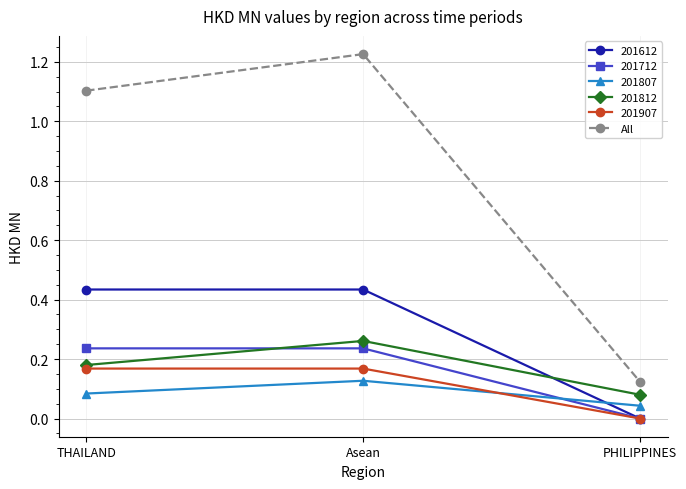

At which category does the chart reach its minimum across all series?

PHILIPPINES